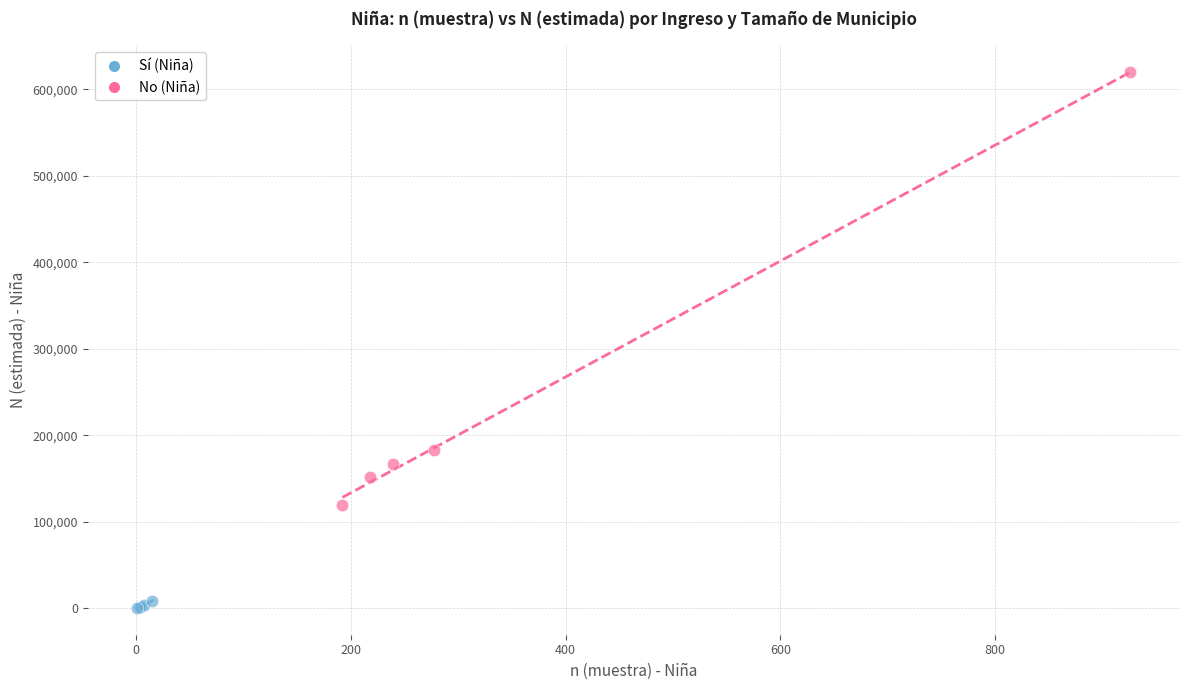

Which series contains the lowest Y value?

Sí (Niña)